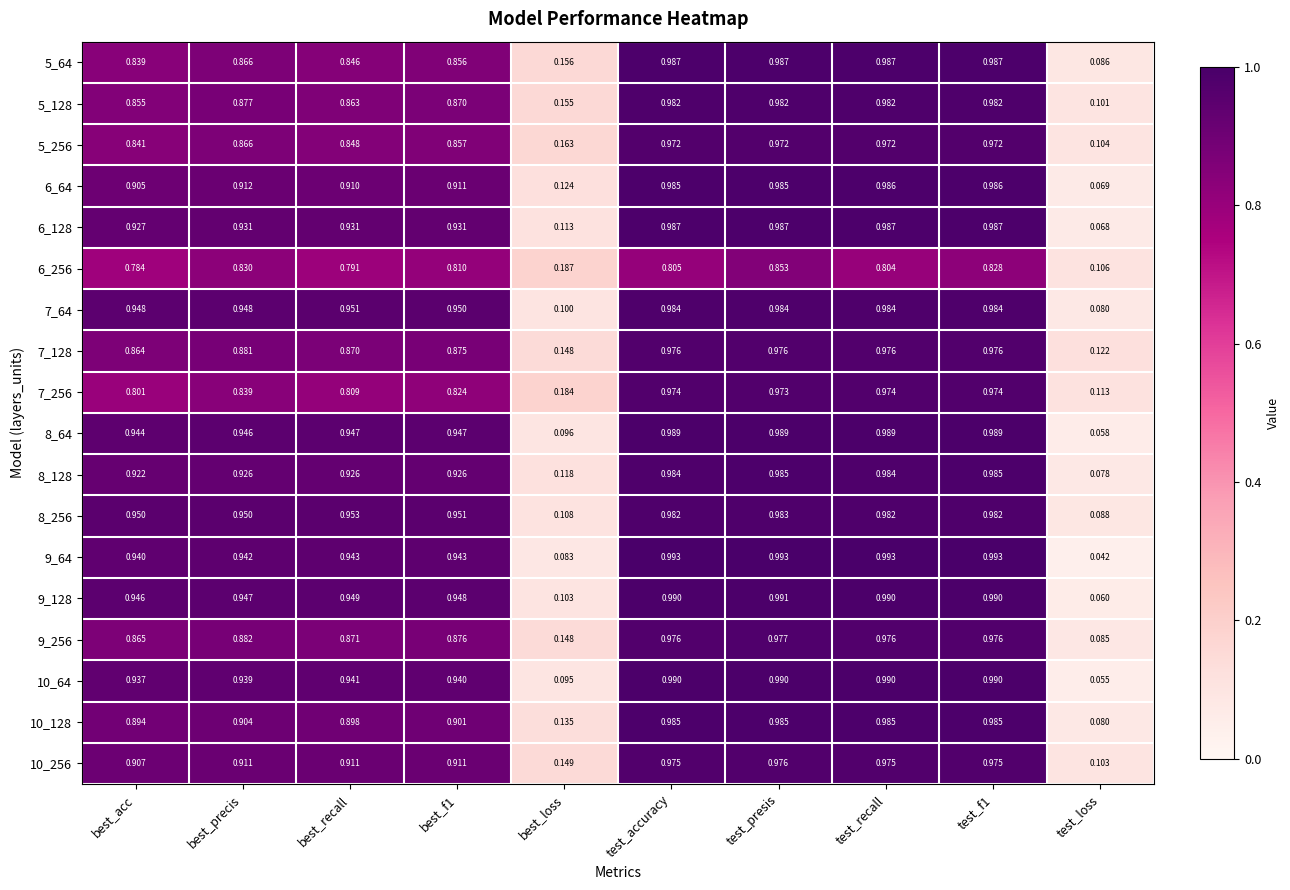

What is the total value across all series at test_accuracy?

17.5